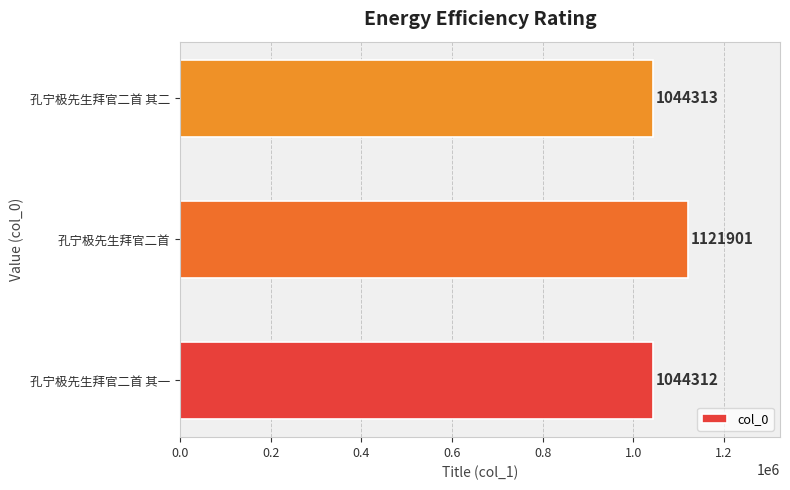

How many data points are less than 1044313?

1